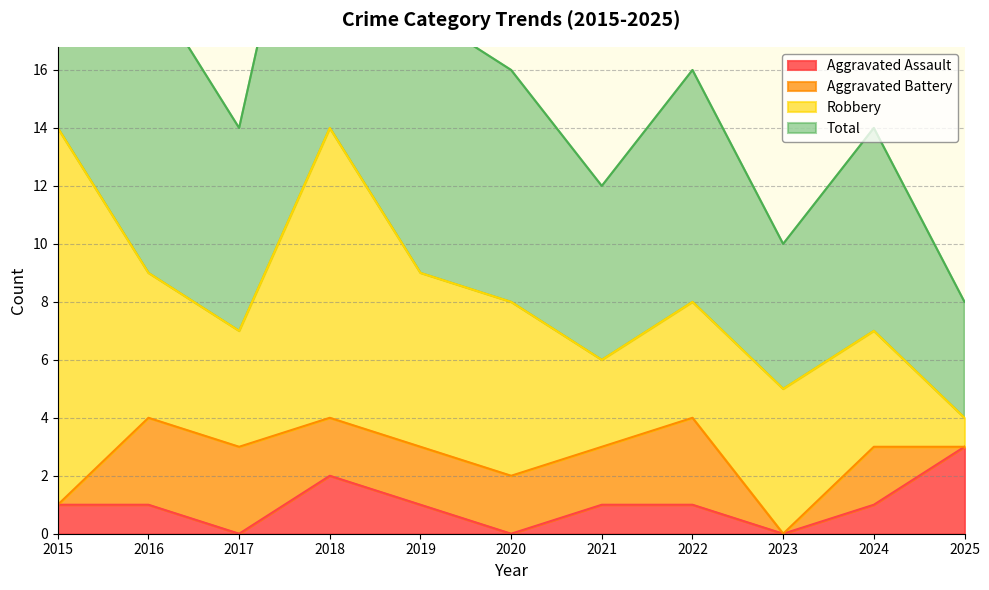

Reading right to left, list all the values displayed in this chart.

Aggravated Assault: 3	1	0	1	1	0	1	2	0	1	1
Total: 8	14	10	16	12	16	18	28	14	19	28